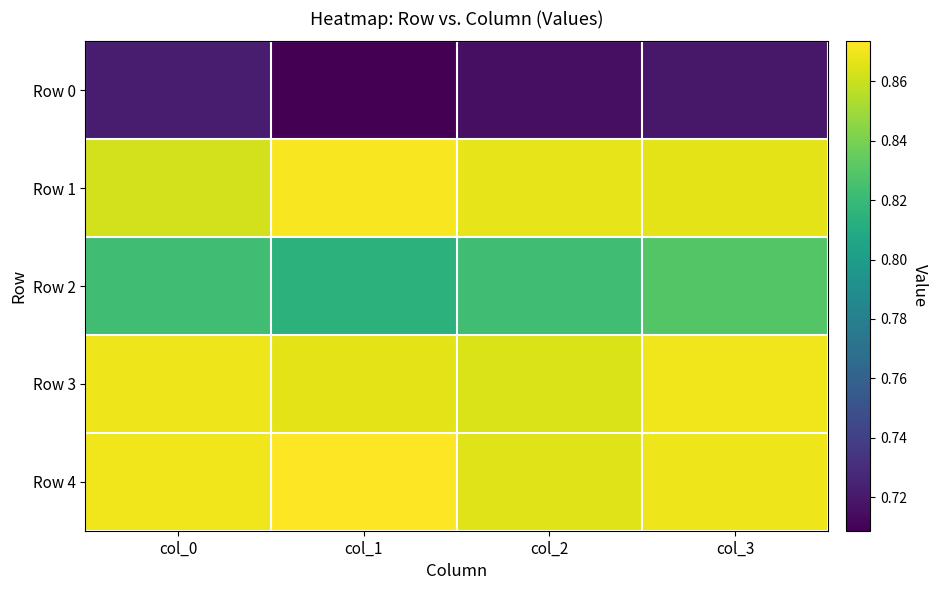

Reading left to right, transcribe all the data shown in this chart.

Row 0: col_0=0.7	col_1=0.7	col_2=0.7	col_3=0.7
Row 1: col_0=0.9	col_1=0.9	col_2=0.9	col_3=0.9
Row 2: col_0=0.8	col_1=0.8	col_2=0.8	col_3=0.8
Row 3: col_0=0.9	col_1=0.9	col_2=0.9	col_3=0.9
Row 4: col_0=0.9	col_1=0.9	col_2=0.9	col_3=0.9